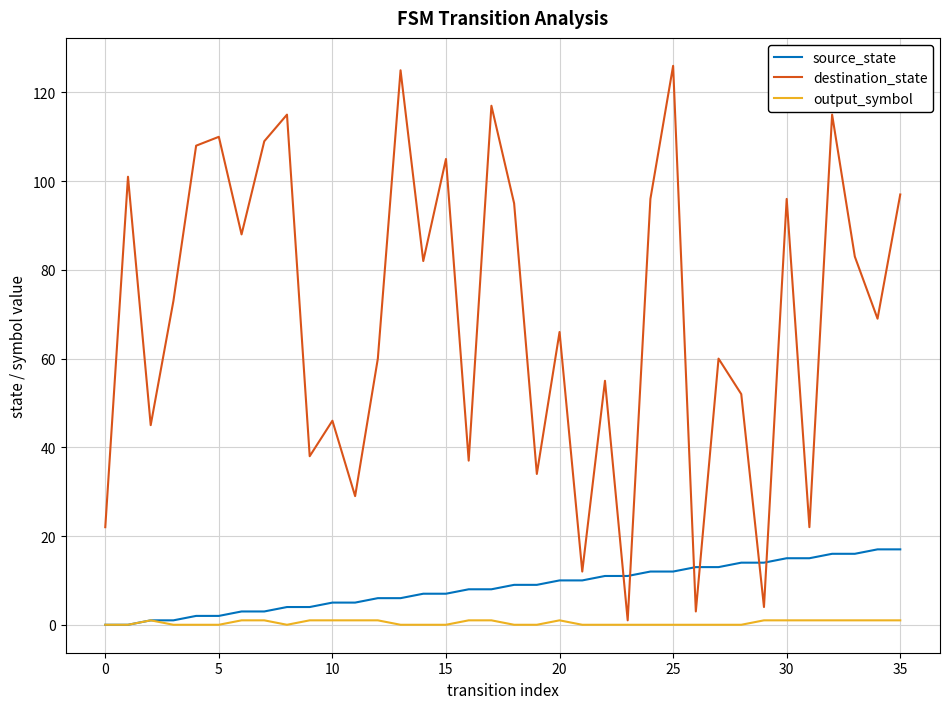

Which series has the widest spread of values?

destination_state